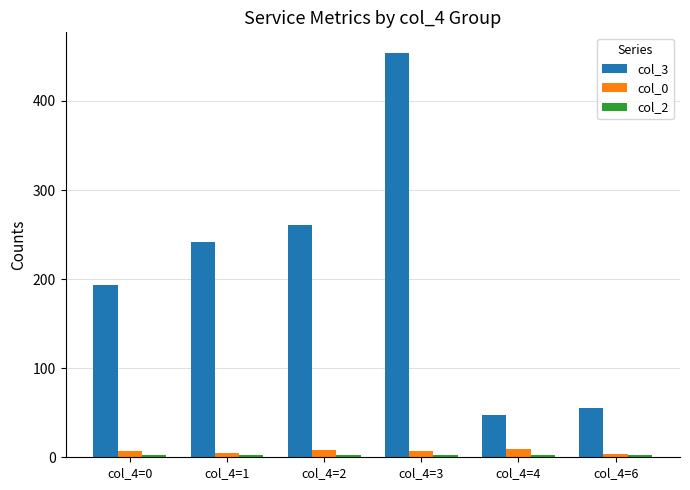

Which series has the widest spread of values?

col_3